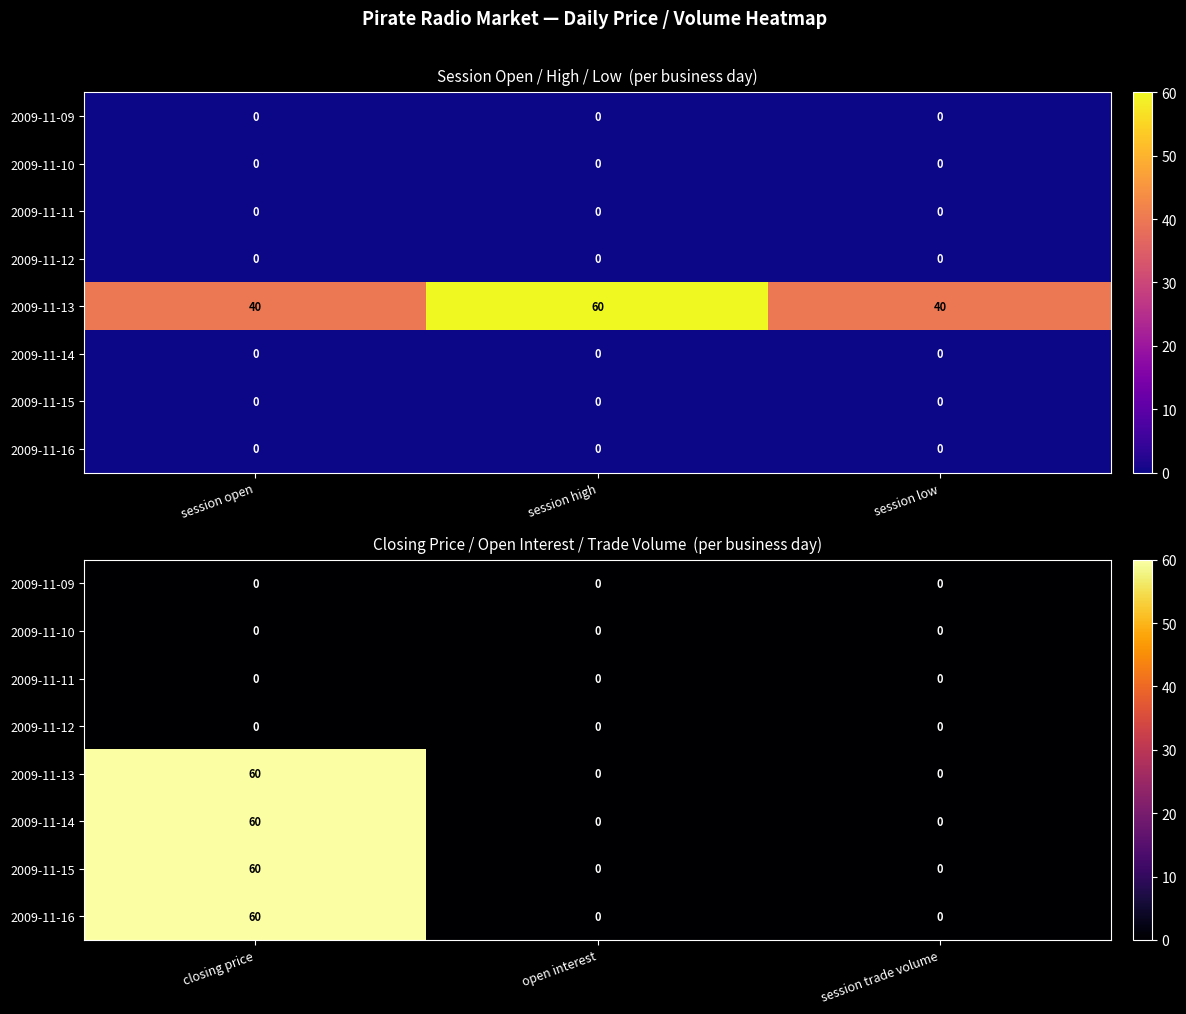

At how many categories does at least one series exceed 10?

1